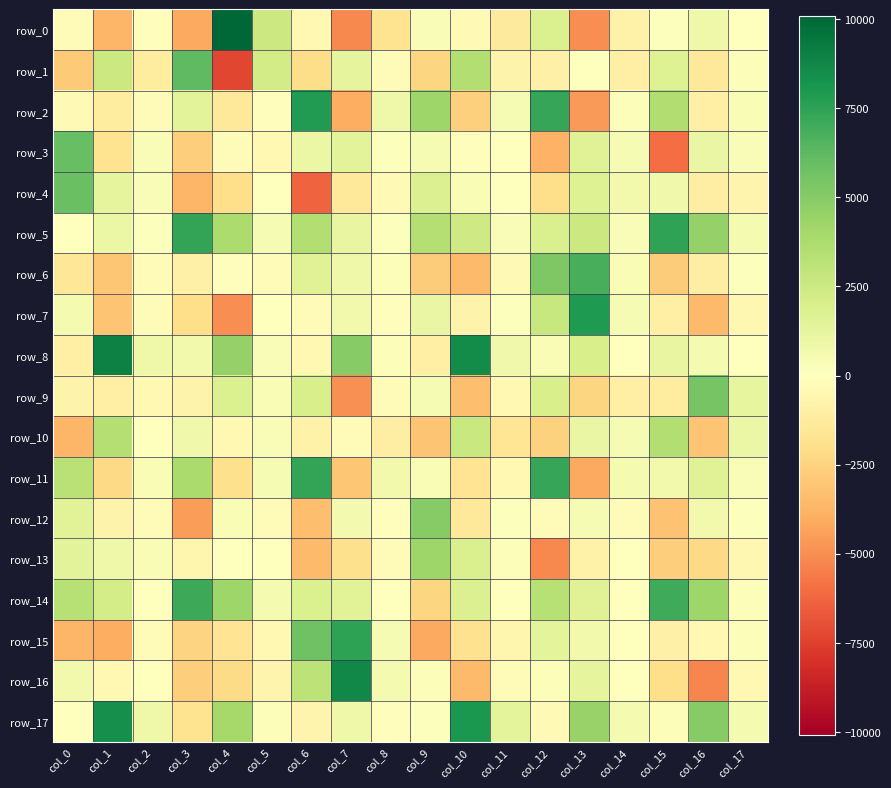

How many values in row_4 are below zero?

10